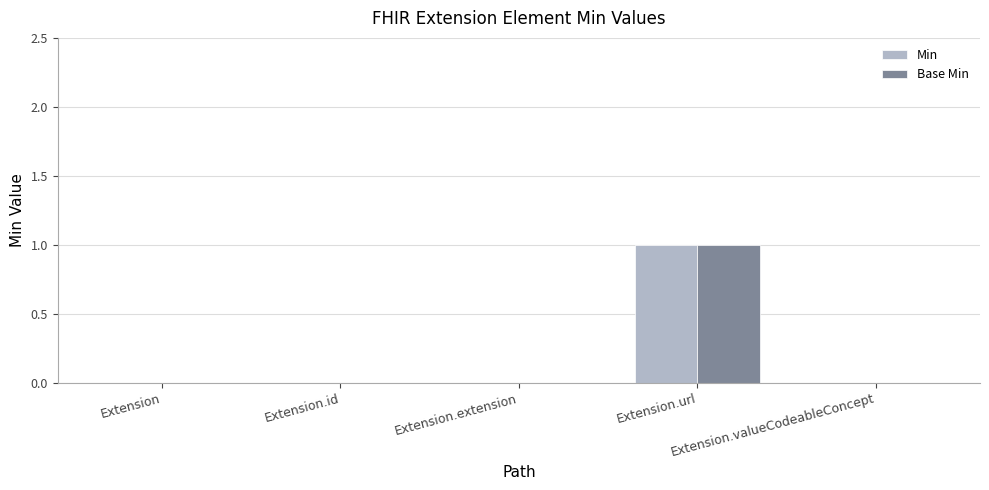

True or false: Base Min has a value of 0 at Extension.valueCodeableConcept.

True